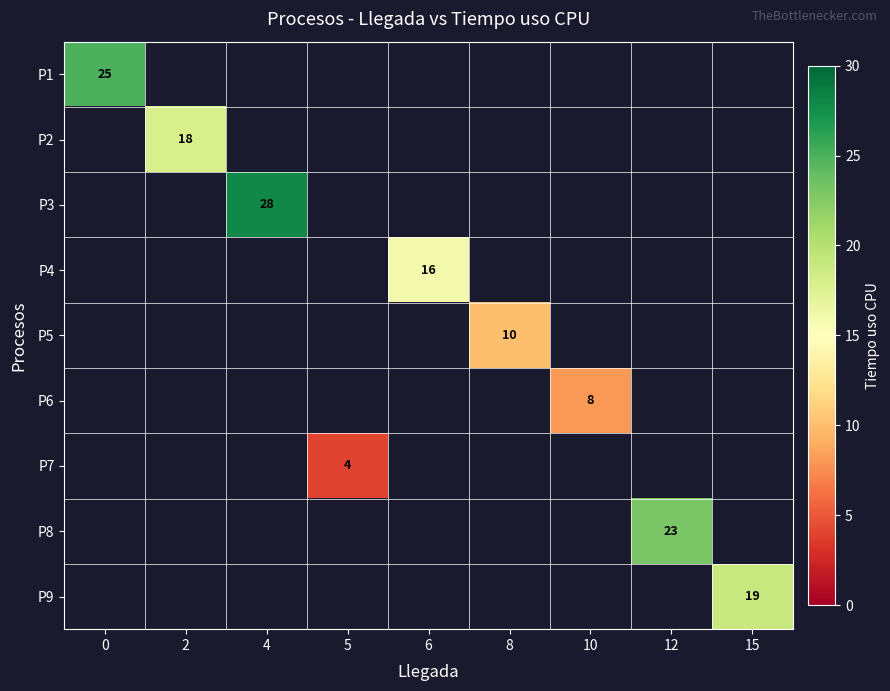

The value of P9 at 15 is 10. True or false?

False